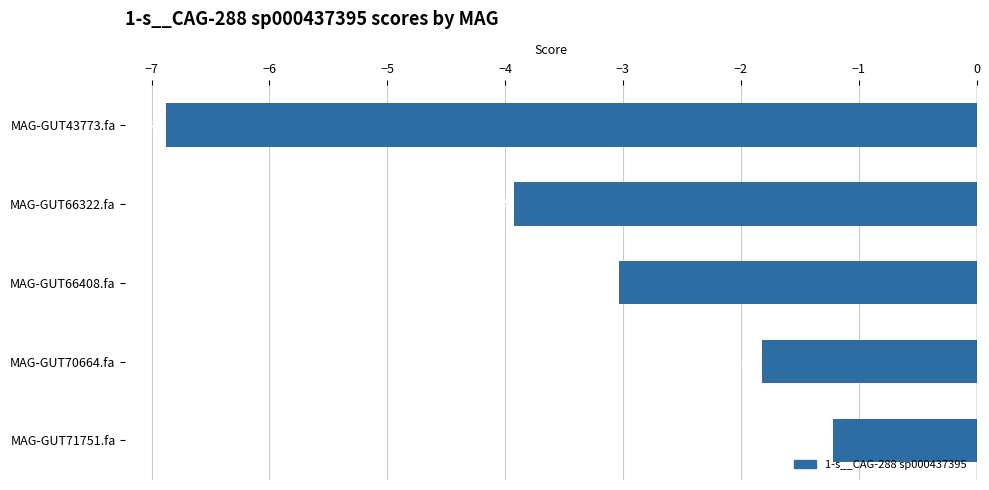

Are the bars grouped side by side (vs. stacked)?

No